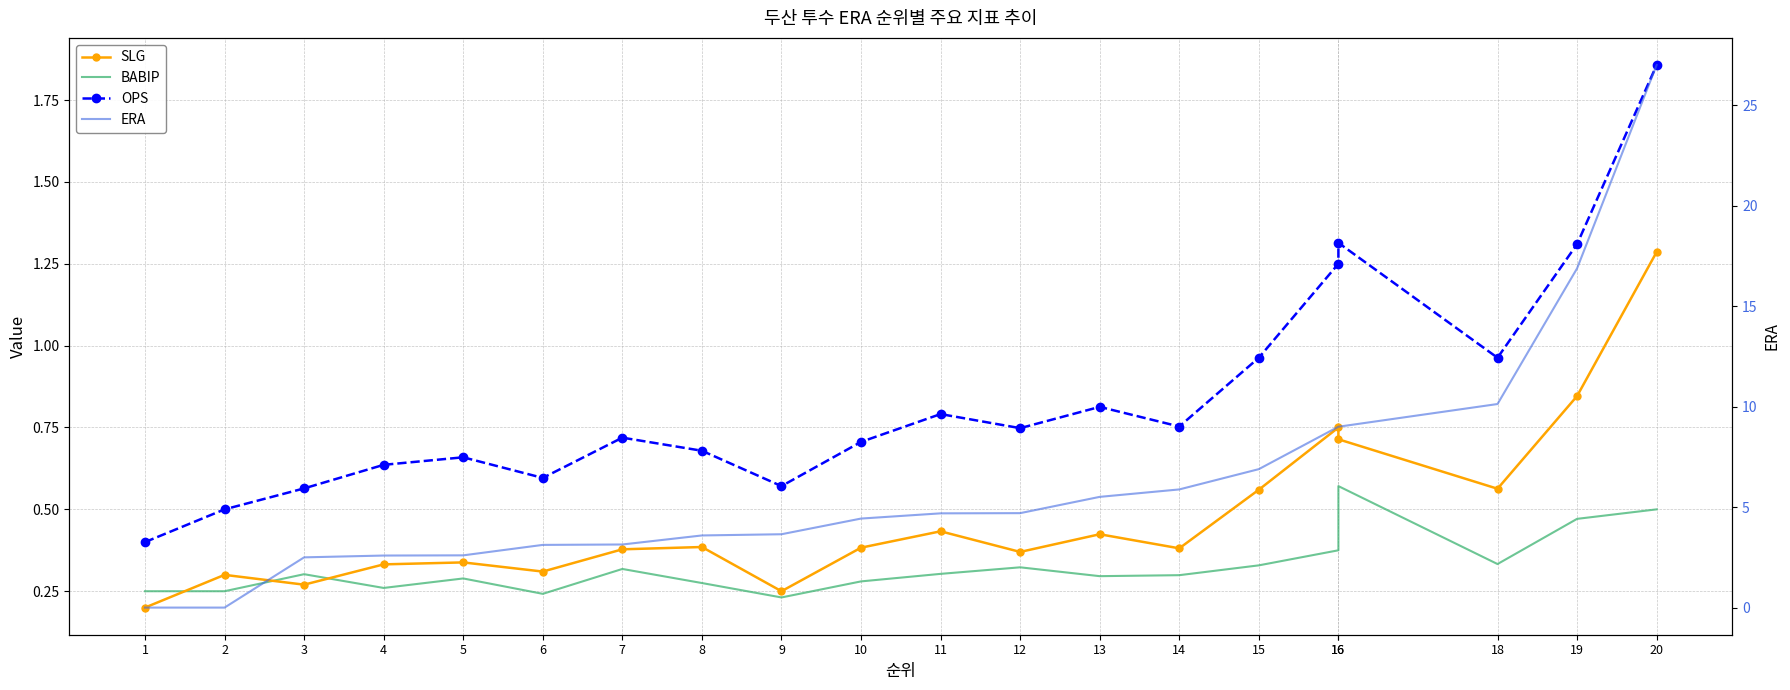

True or false: ERA has a value of 9.0 at 16.

True